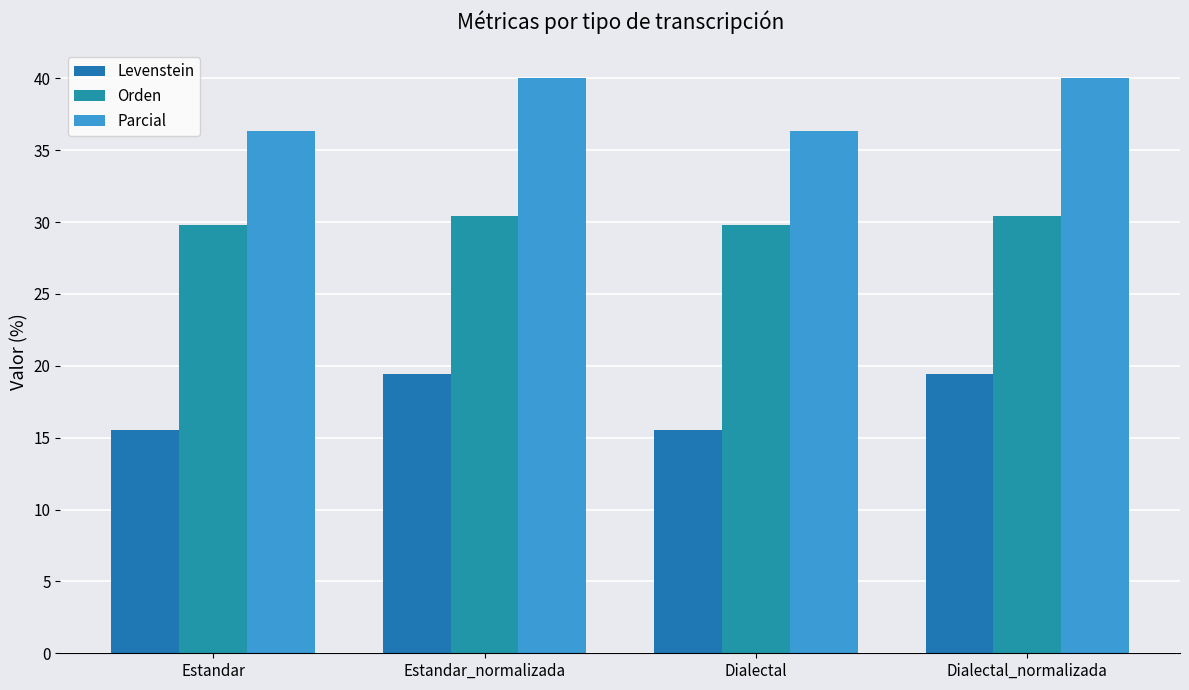

What is the label of the 2nd bar from the right?

Dialectal